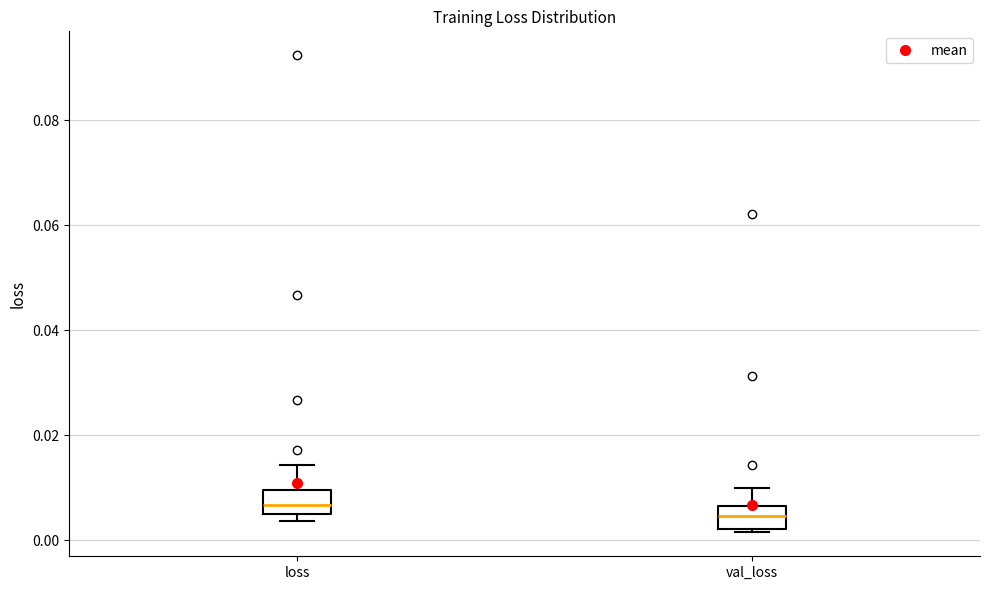

Where is the lower edge of the box for loss on the y-axis? The values are not printed on the chart, so give them approximately, as read against the axis.

0.004